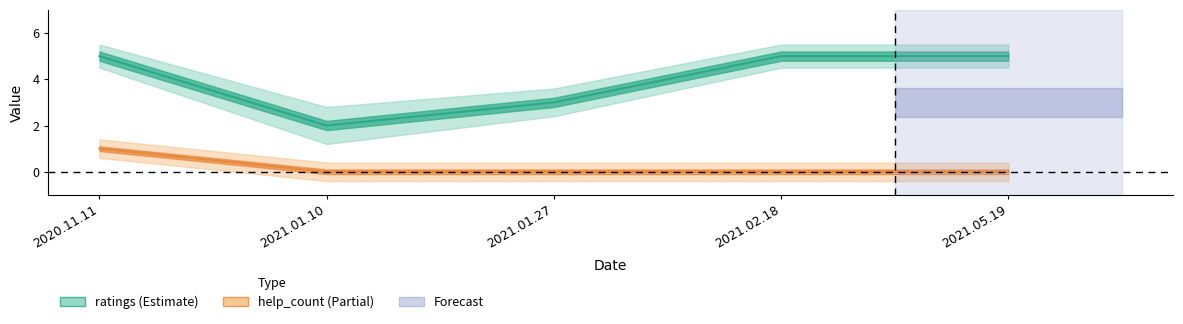

What are all the series names shown in the legend?

ratings, help_count